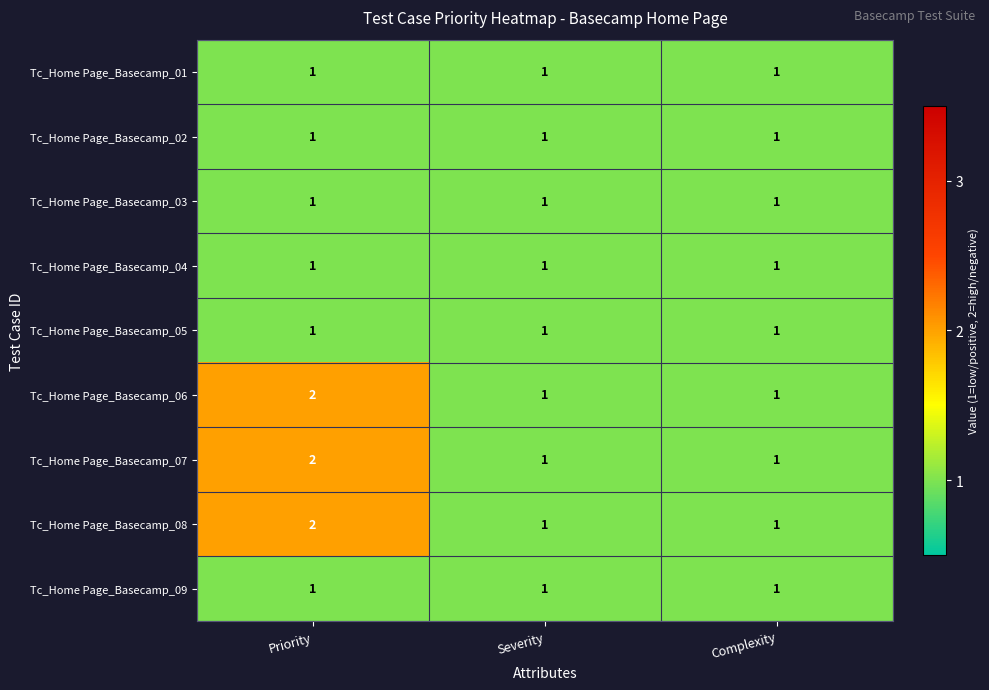

What is the sum of all Tc_Home Page_Basecamp_09 values?

3